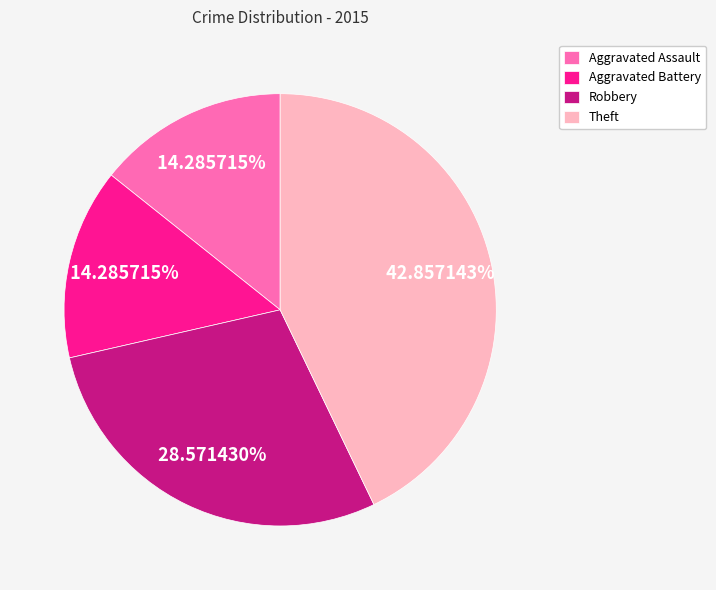

Is it true that Theft is 56% of the pie?

False